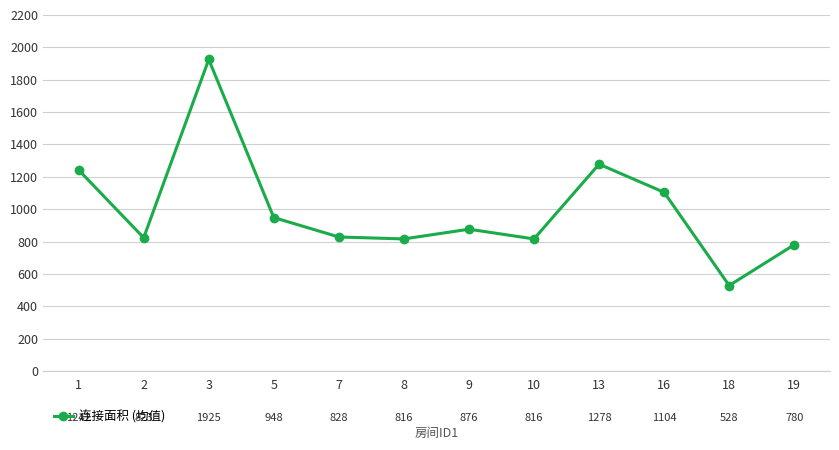

What is the value of the 6th point from the left?

816.0